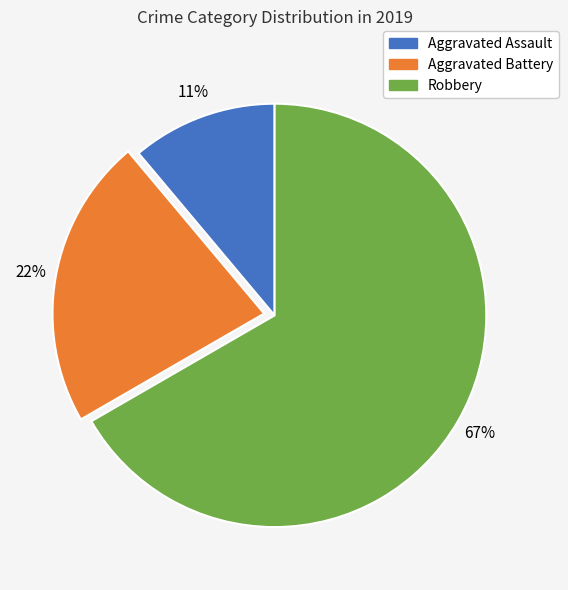

How many segments does this pie chart have?

3